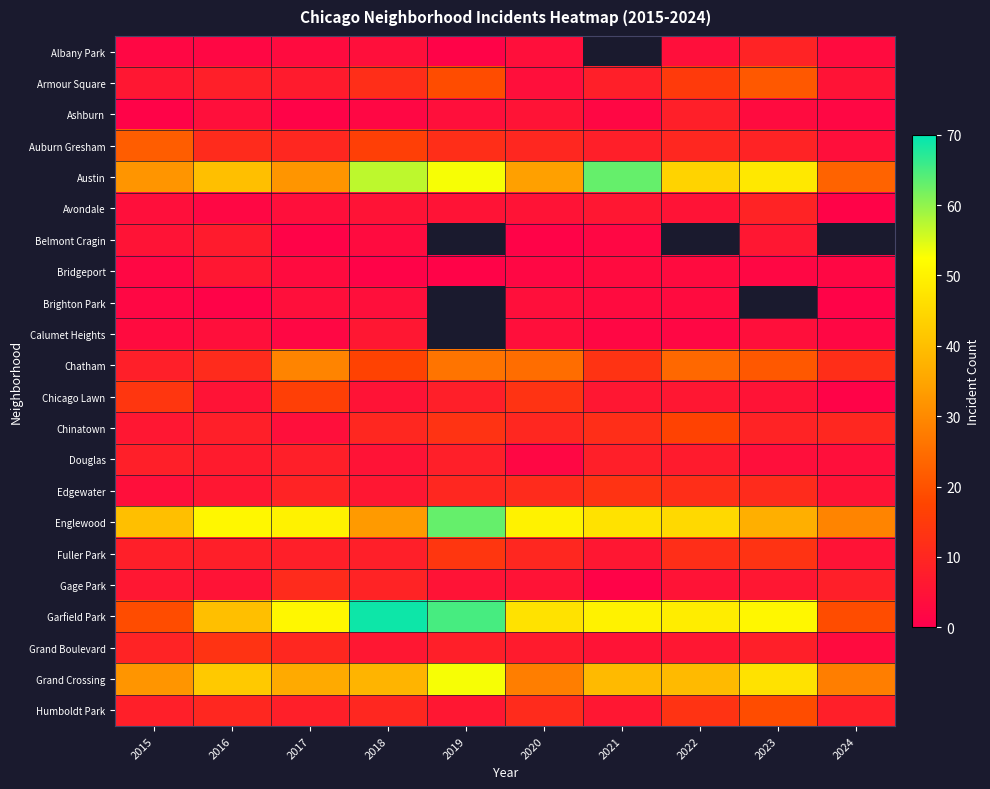

Which category has the lowest value across all series?

2019